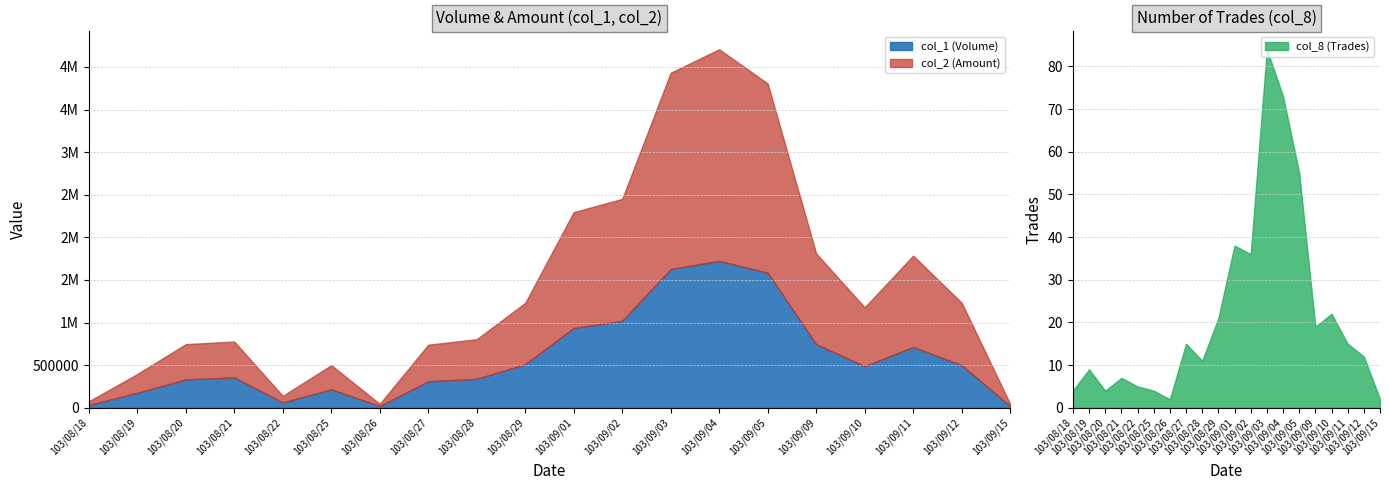

What is the difference between the maximum and second lowest values in the col_8 (Trades) series?

82